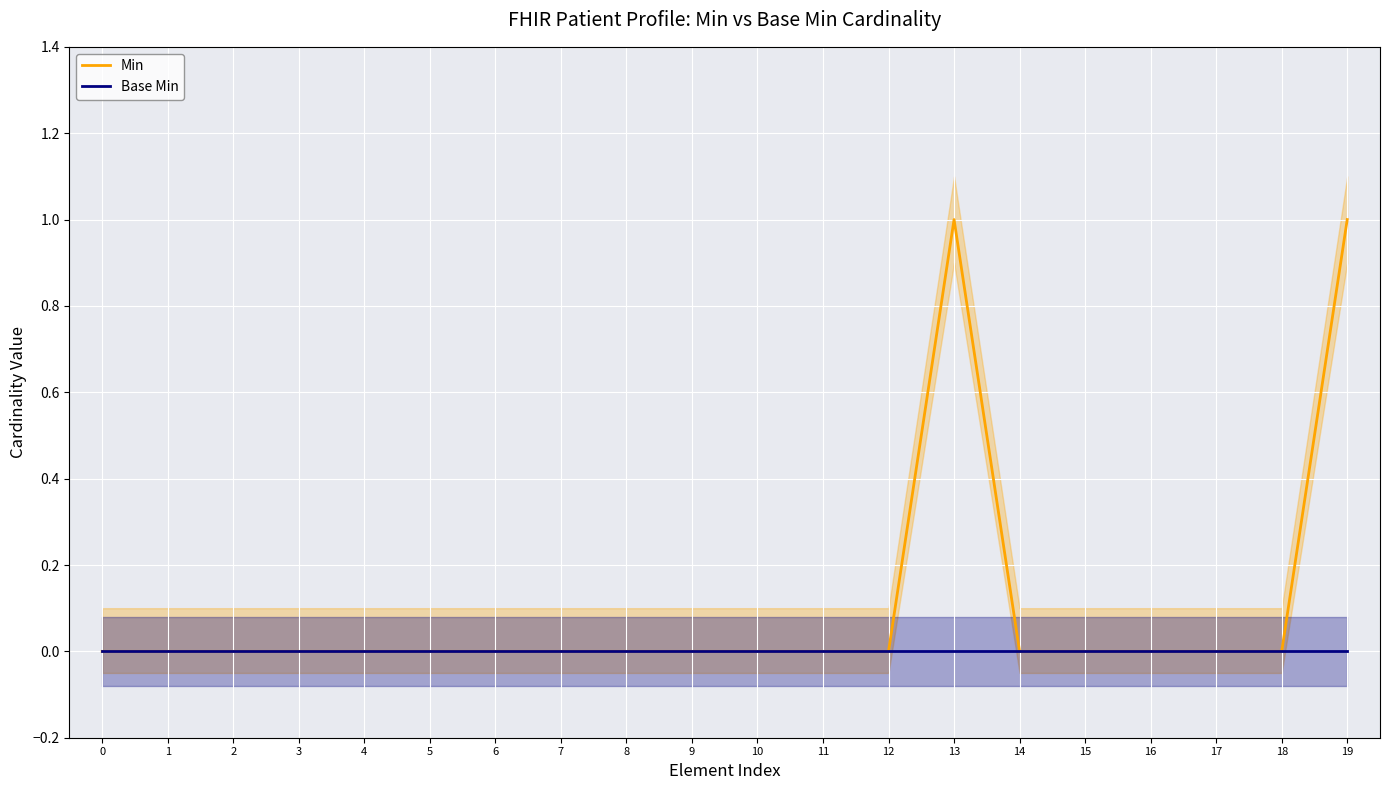

List the labels in order of Base Min value, smallest first.

0, 1, 2, 3, 4, 5, 6, 7, 8, 9, 10, 11, 12, 13, 14, 15, 16, 17, 18, 19